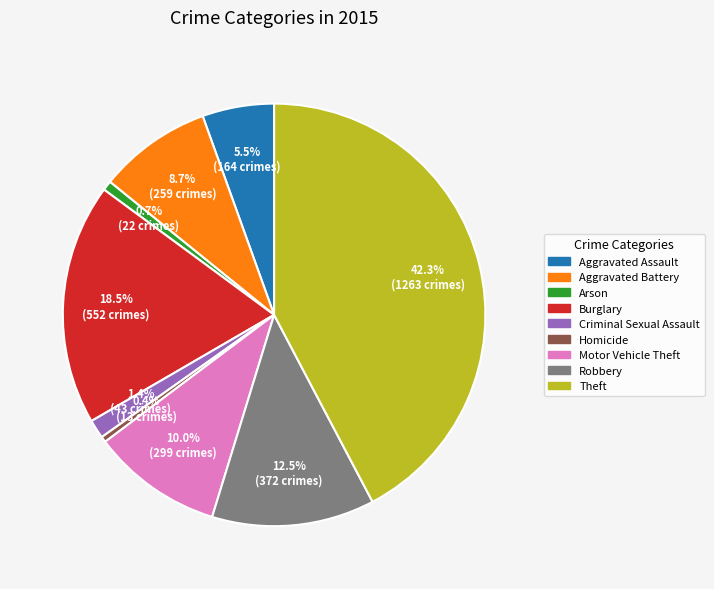

Which slice is the largest?

Theft